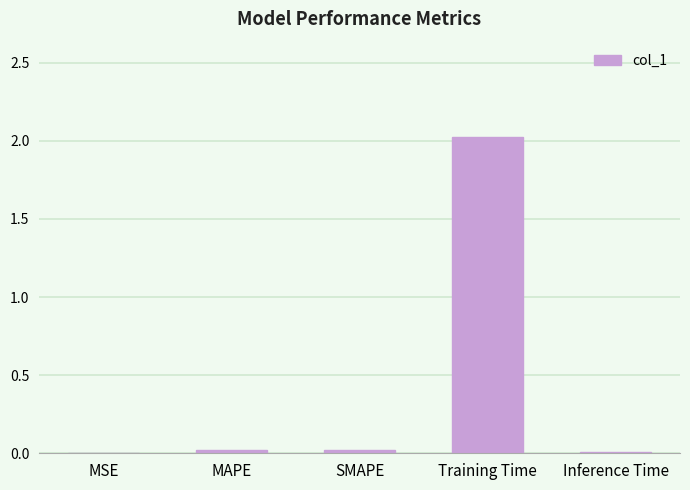

Is it true that the value at MAPE is 0.0?

True